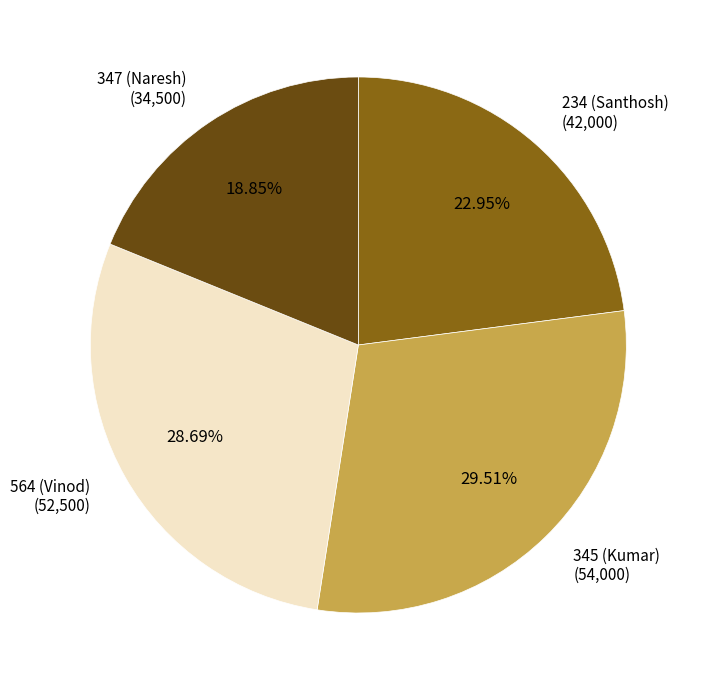

Is there any slice that represents more than half of the pie?

No